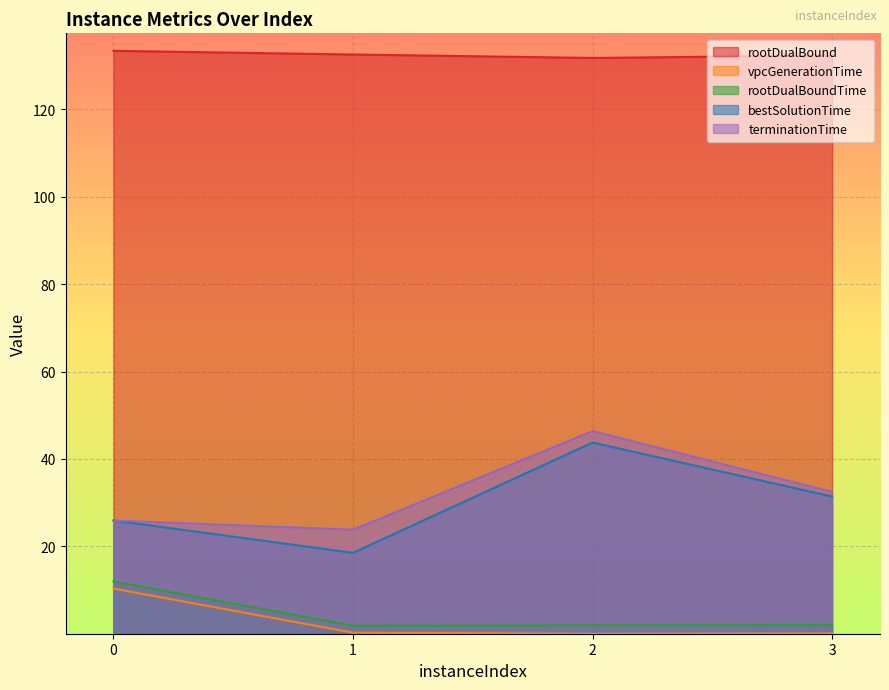

At which label is rootDualBound closest to 132?

3